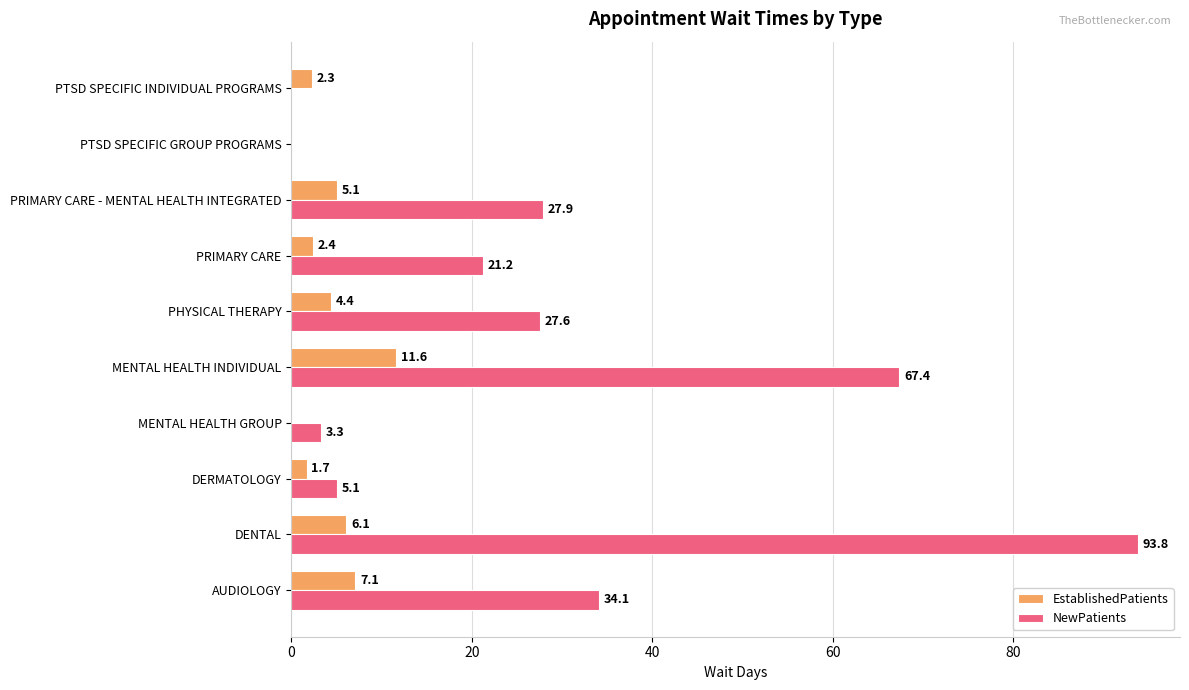

Which series has the largest range (max minus min)?

NewPatients